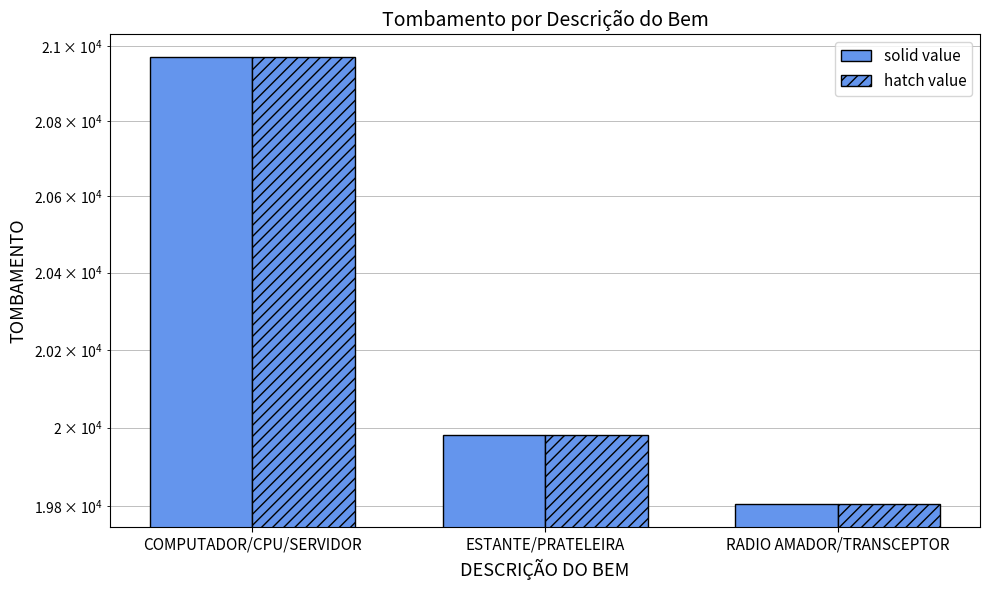

What is the difference between the maximum and minimum values in the TOMBAMENTO (hatch) series?

1166